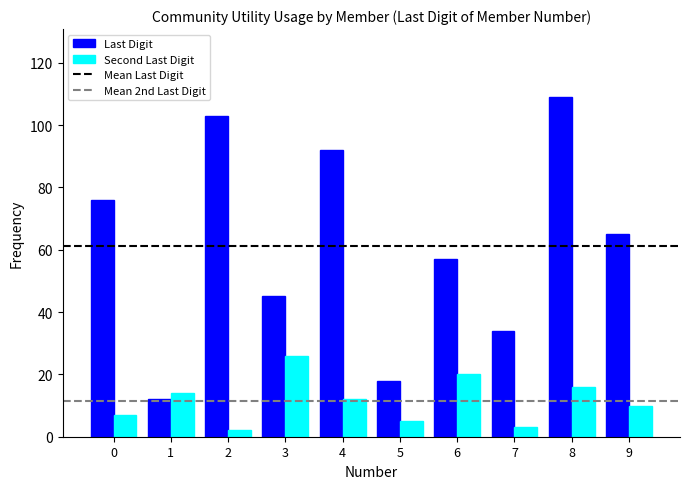

List the series in order of their overall mean, lowest first.

Second Last Digit, Last Digit